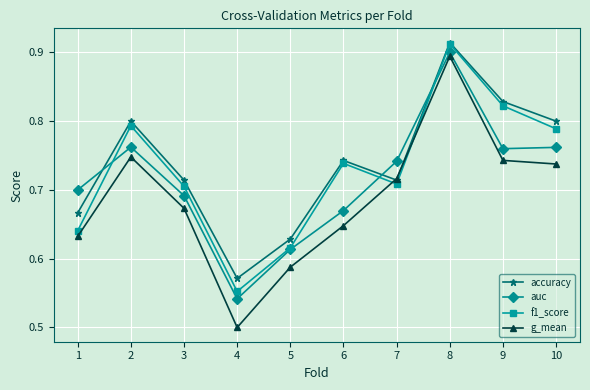

True or false: auc has more than 0 interior local peaks.

True